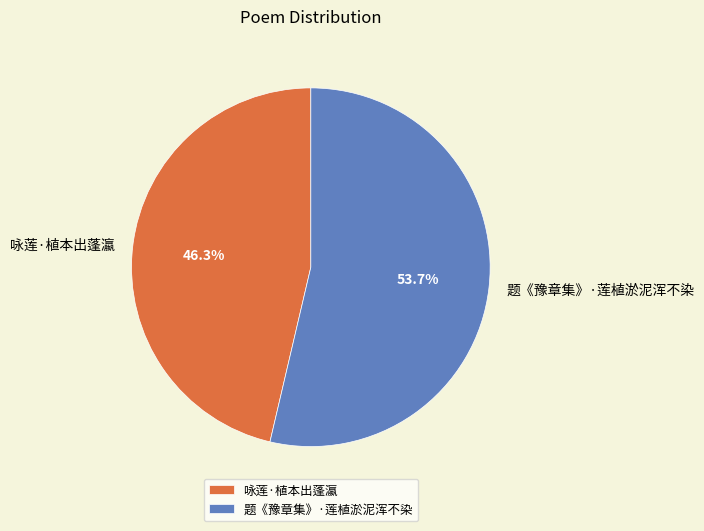

What percentage is the 题《豫章集》·莲植淤泥浑不染 slice, to the nearest percent?

54%